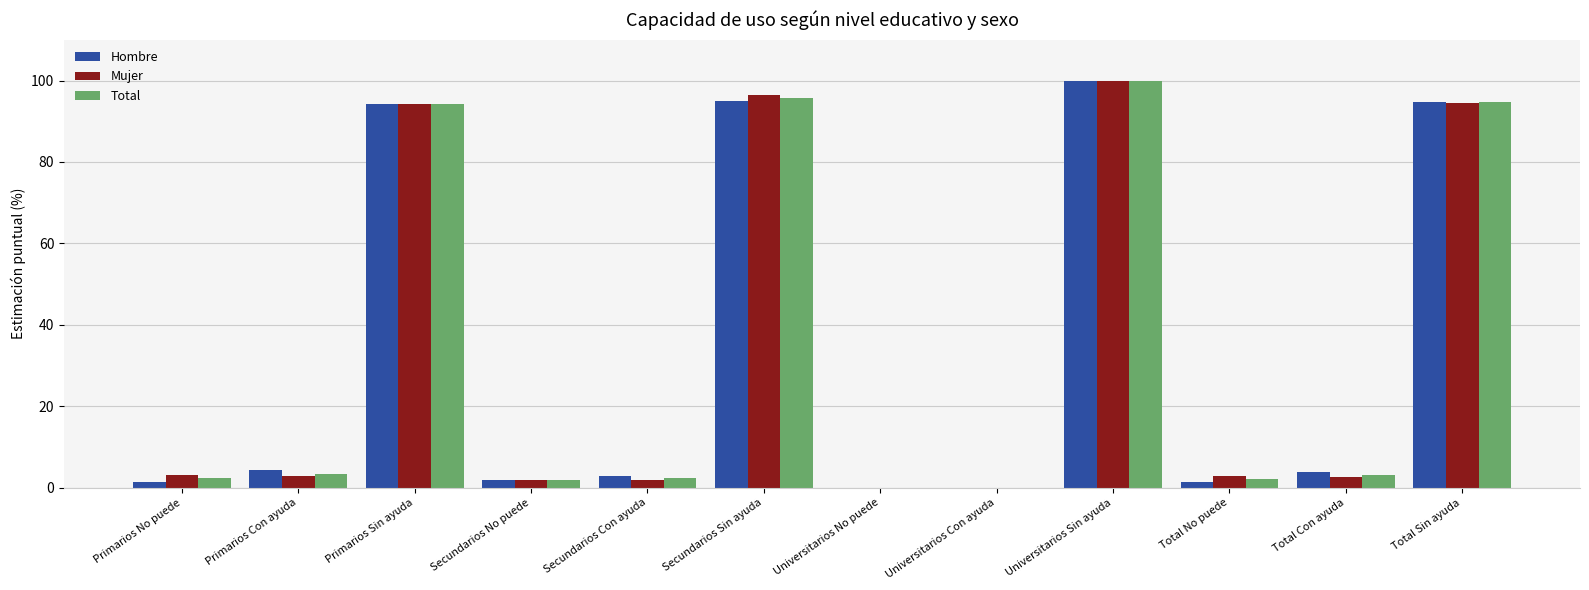

Is it true that Hombre equals 3.8 at Total Con ayuda?

True